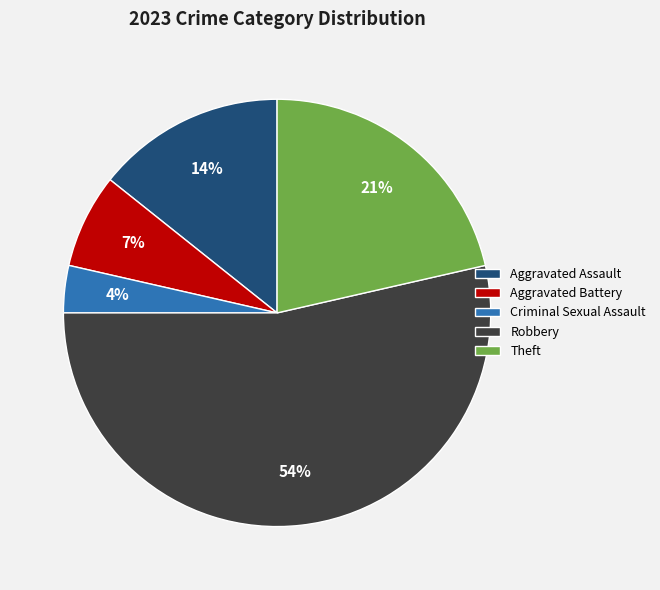

How many slices are in this pie chart?

5